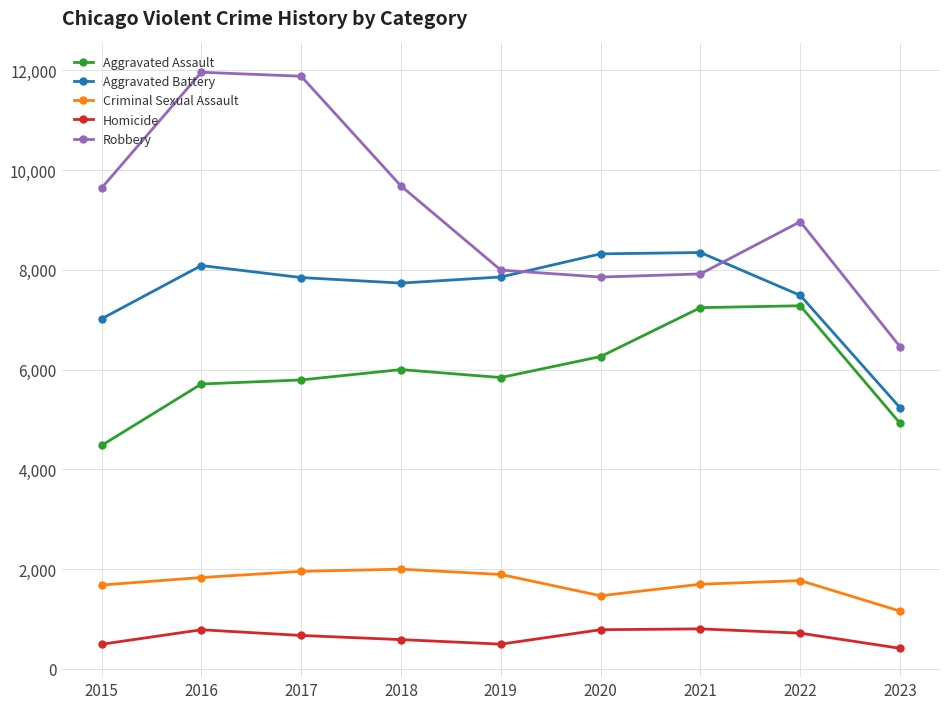

How many lines are shown in the chart?

5